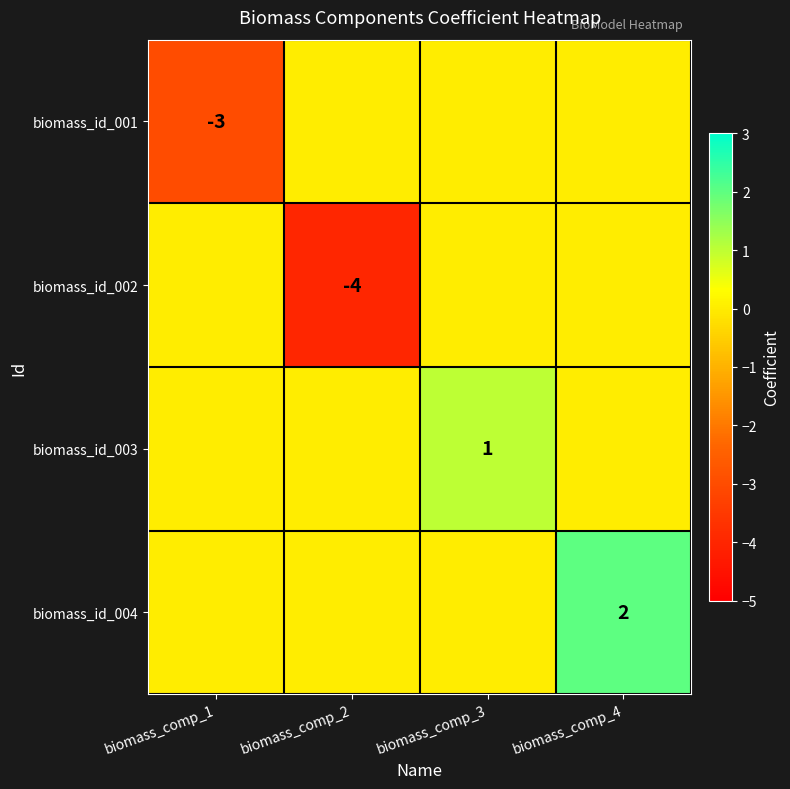

The value of biomass_id_001 at biomass_comp_1 is -5. True or false?

False